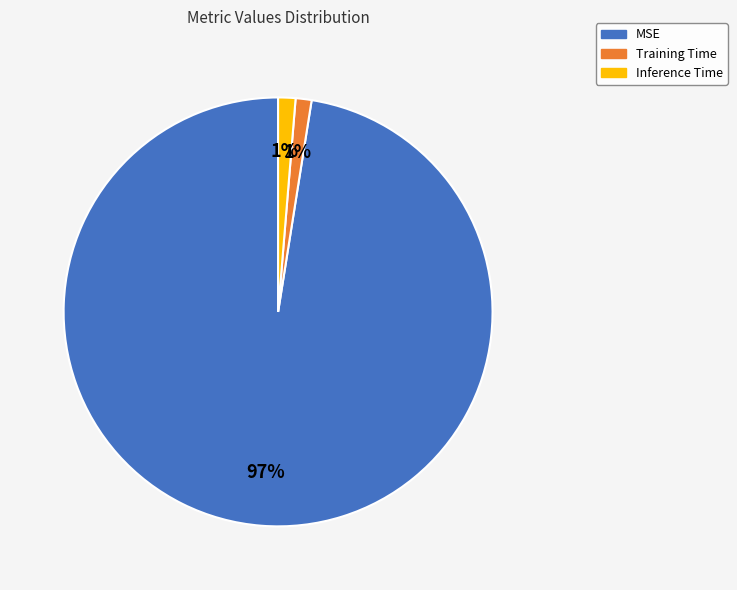

True or false: Inference Time accounts for 11% of the total.

False